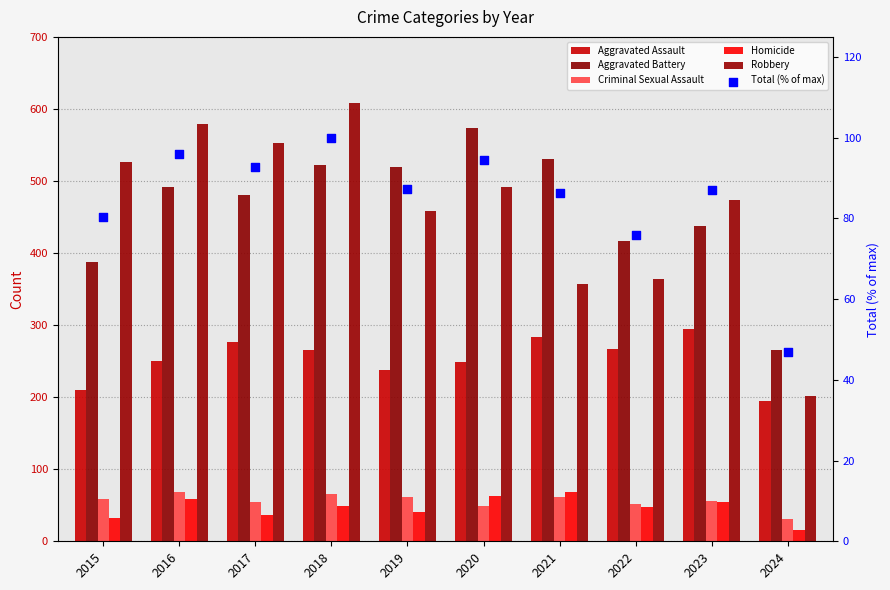

Which series reaches the maximum Y coordinate?

Robbery